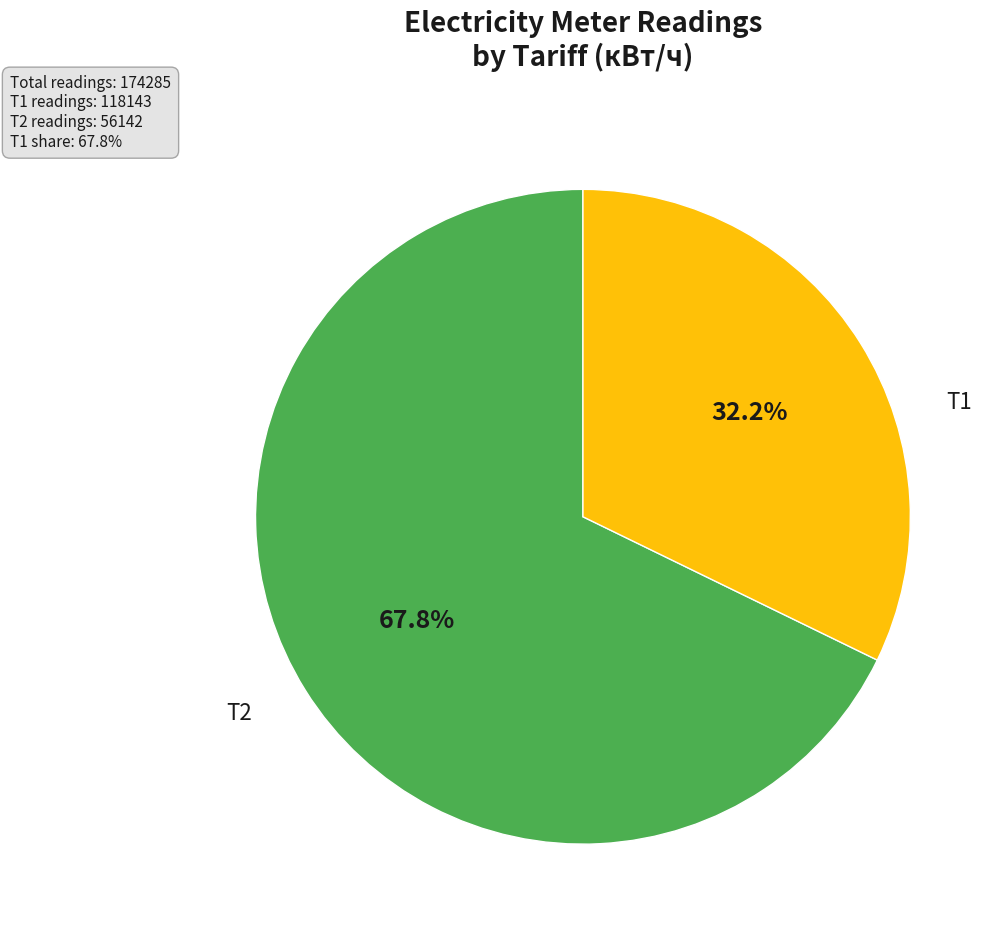

To the nearest percent, what is the average slice percentage?

50%